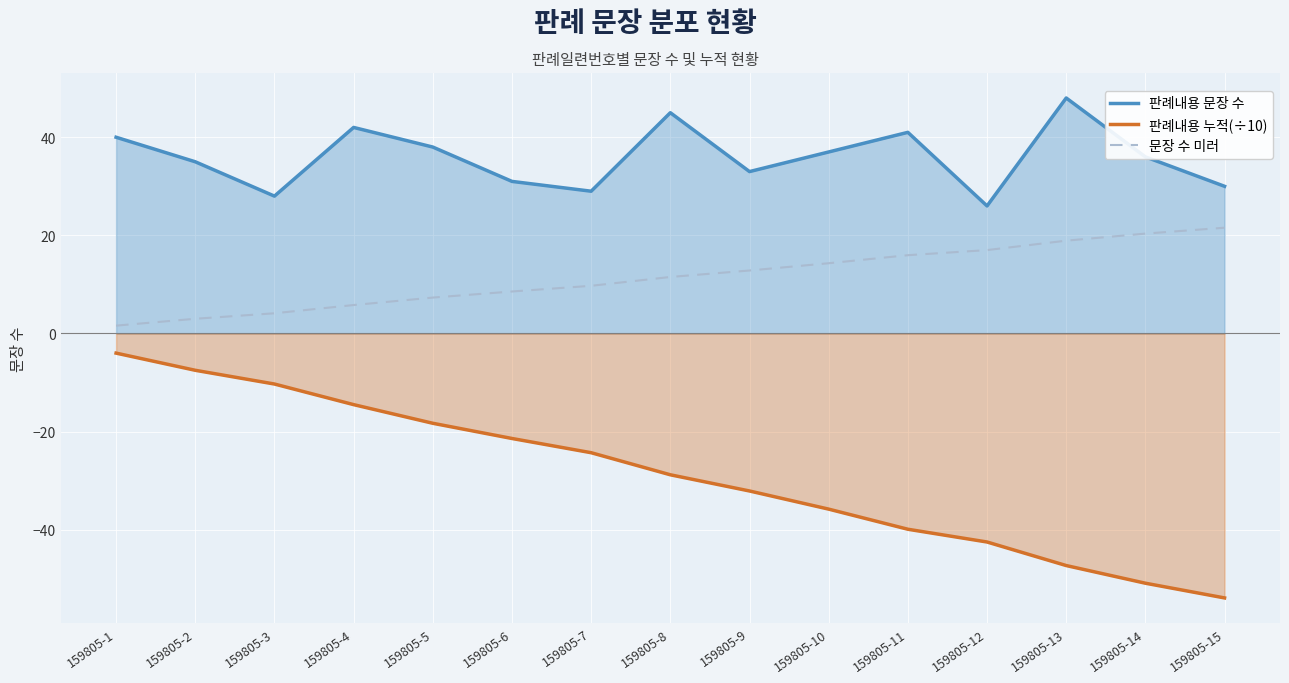

How many data points in 문장 수 미러 are less than 11?

7